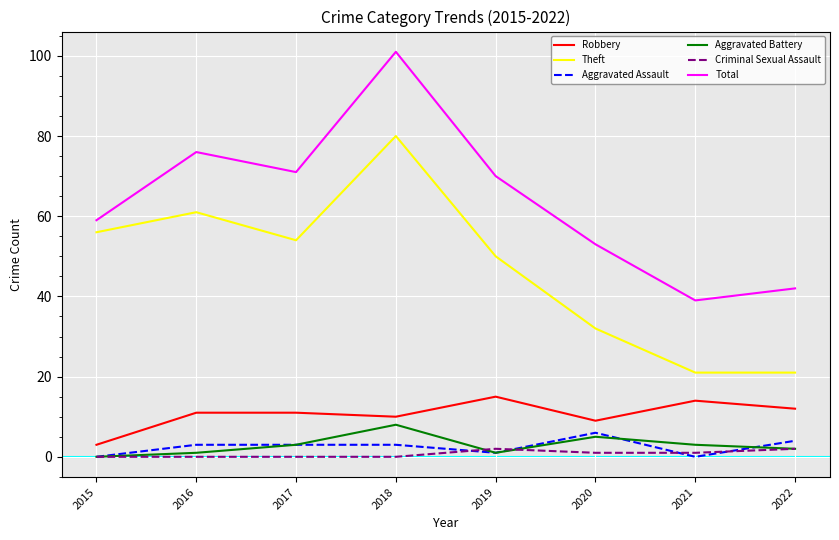

True or false: Theft has more than 1 interior local peaks.

True